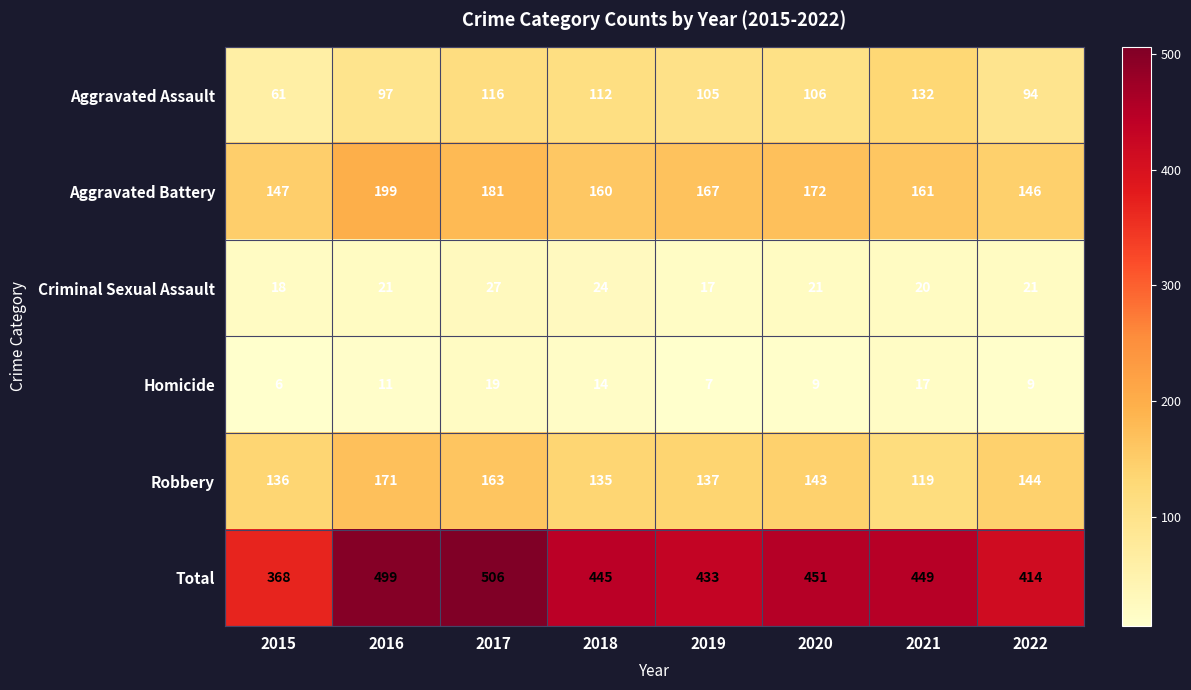

Which label corresponds to the largest value in the chart?

2017